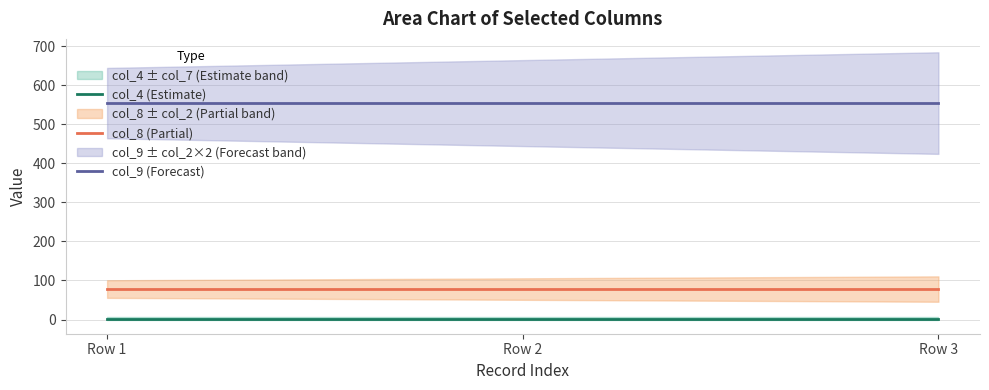

What is the sum of the col_9 (Forecast) values at Row 2 and Row 1?

1108